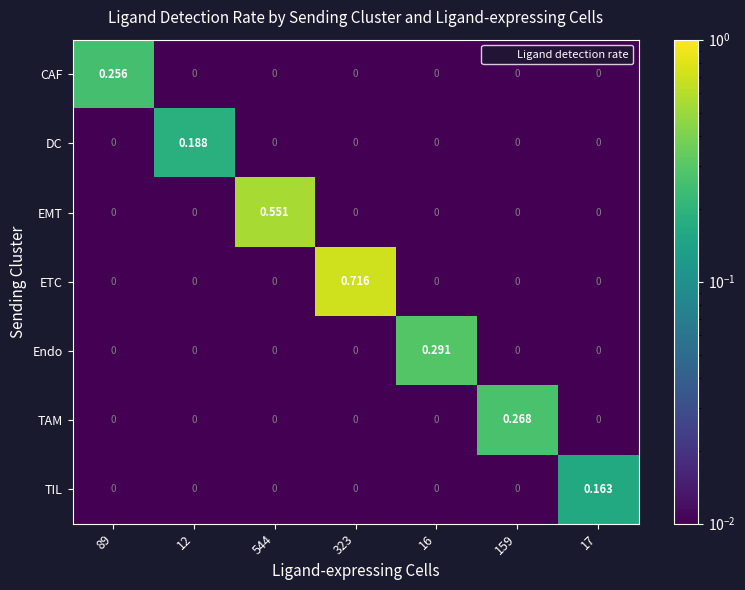

Rank the series by their maximum value, from highest to lowest.

ETC, EMT, Endo, TAM, CAF, DC, TIL